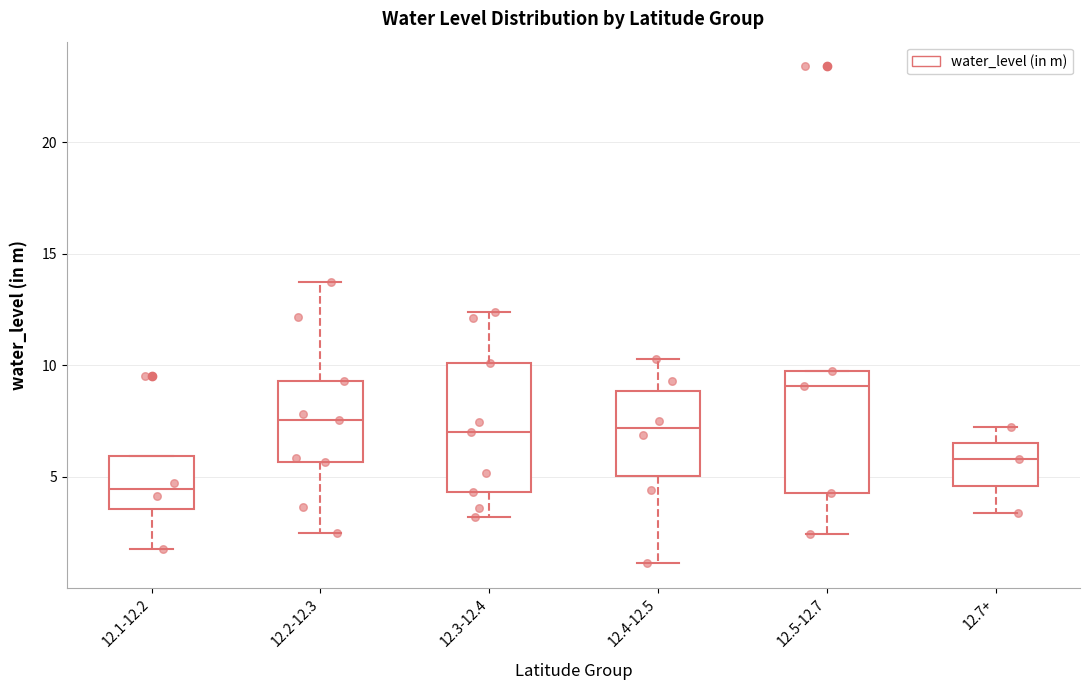

Reading left to right, read every box against the y-axis: the position of its median line, the range the box covers, and the ends of its whiskers. The values are not printed on the chart, so give them approximately, as read against the axis.

12.1-12.2: median 4.5, box 3.5 to 6.0, whiskers 2.0 to 6.0
12.2-12.3: median 7.5, box 5.5 to 9.5, whiskers 2.5 to 14.0
12.3-12.4: median 7.0, box 4.5 to 10.0, whiskers 3.0 to 12.5
12.4-12.5: median 7.0, box 5.0 to 9.0, whiskers 1.0 to 10.5
12.5-12.7: median 9.0, box 4.5 to 9.5, whiskers 2.5 to 9.5
12.7+: median 6.0, box 4.5 to 6.5, whiskers 3.5 to 7.0